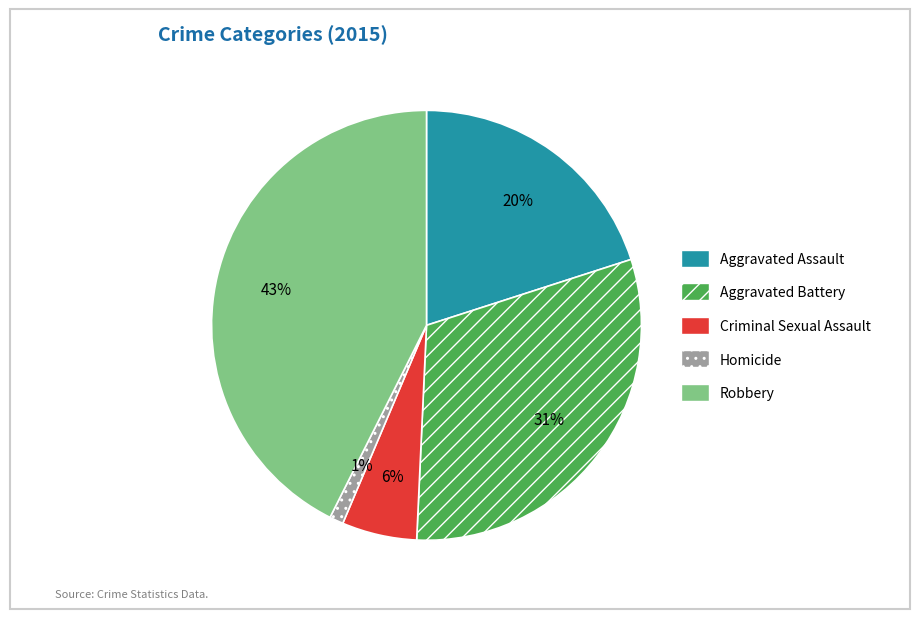

What is the ratio of the value at Aggravated Assault to the value at Robbery?

0.5